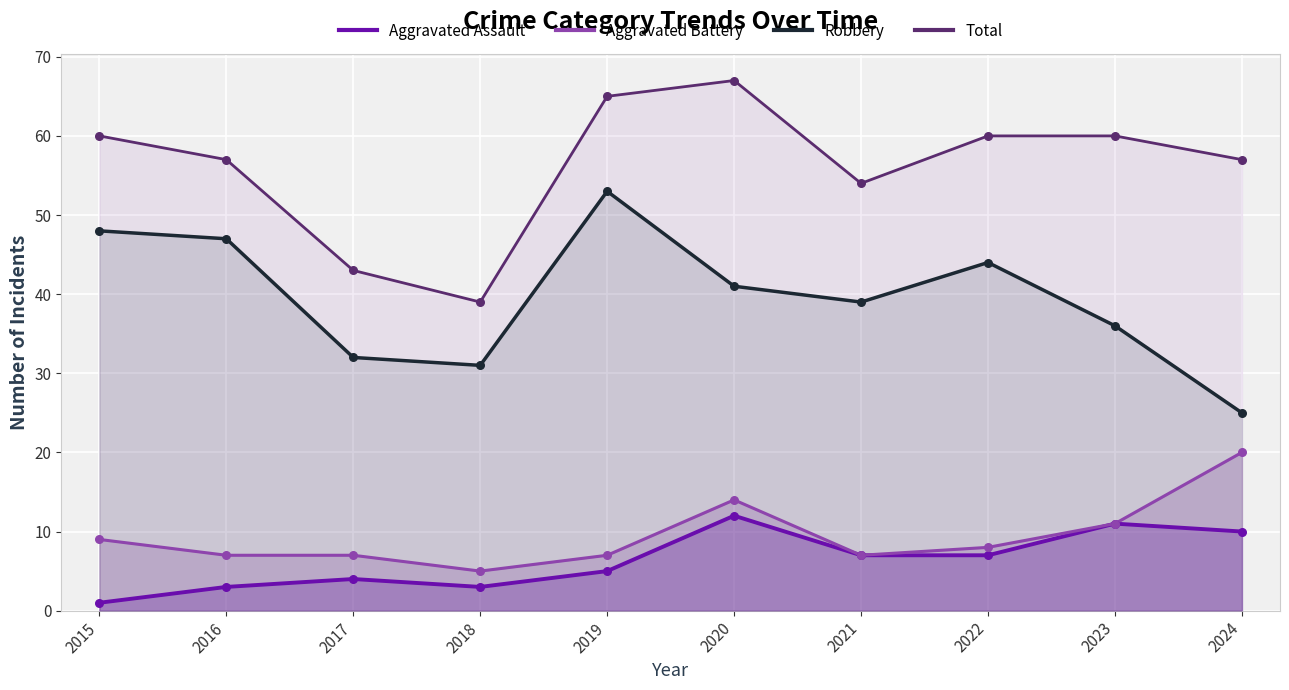

At which category is the sum across all series the highest?

2020